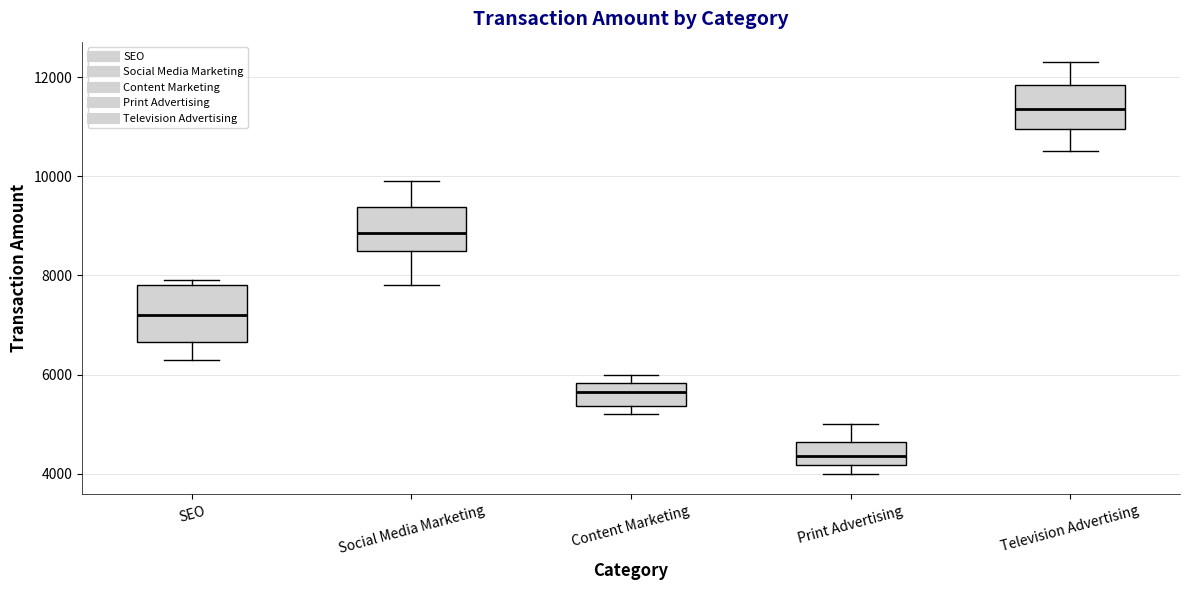

Comparing the boxes themselves (not the whiskers), which one is the tallest?

SEO